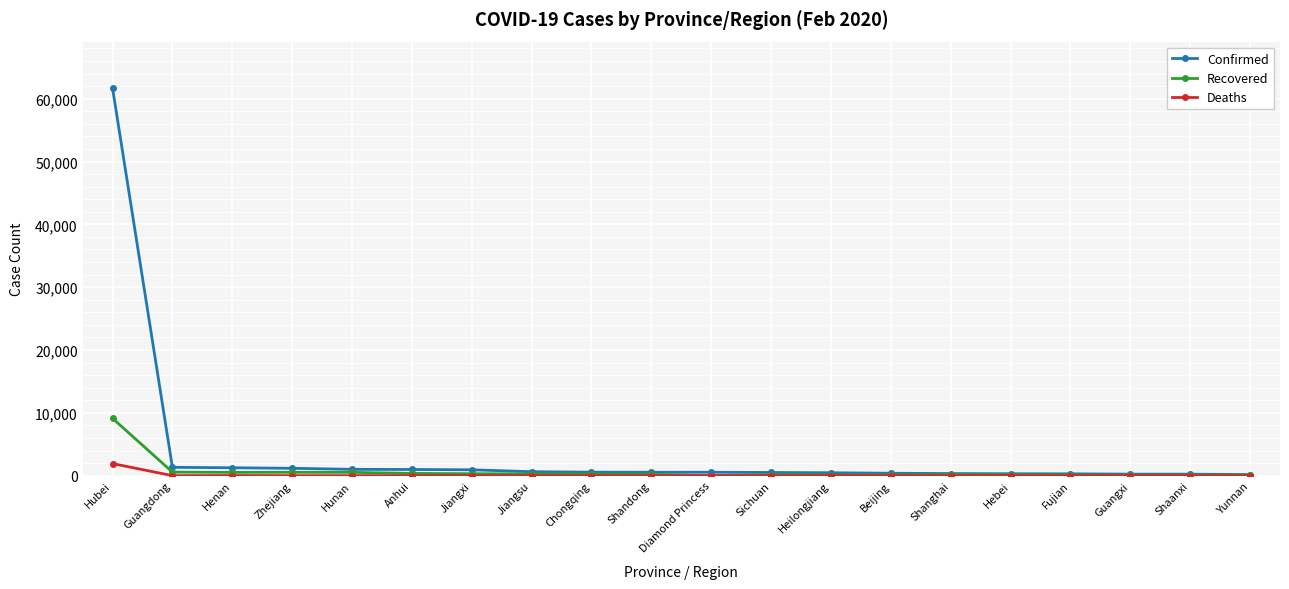

What is the label of the 9th point from the right?

Sichuan